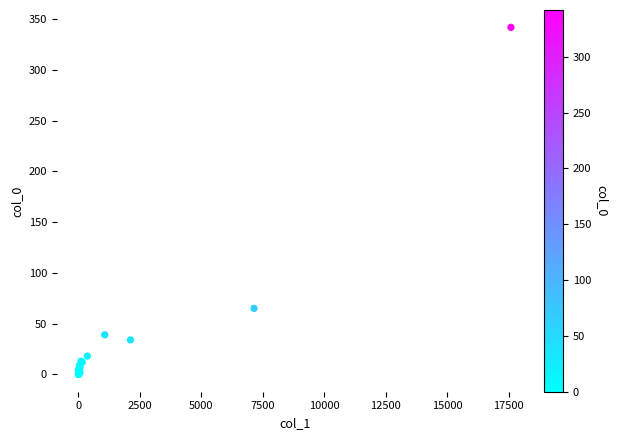

What Y value in the scatter plot is closest to 171?

65